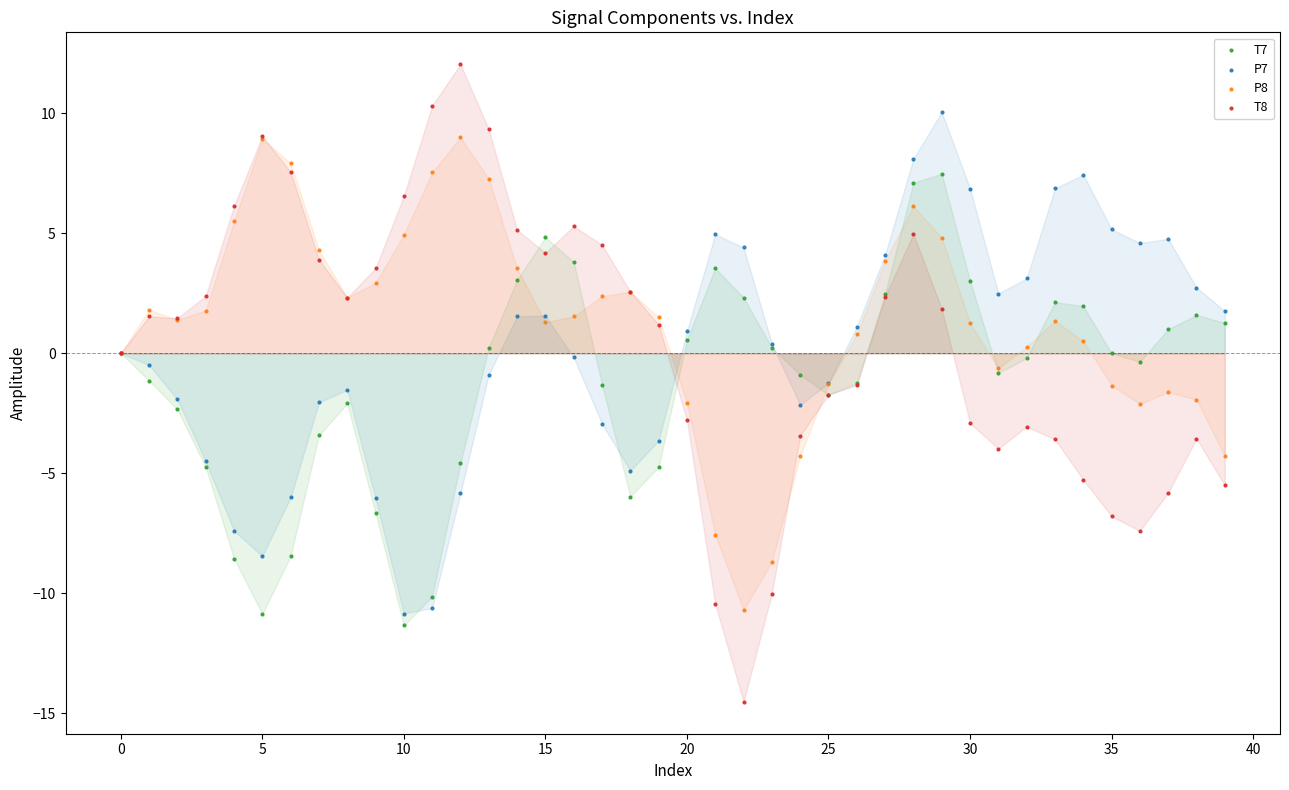

Which series reaches the minimum Y coordinate?

T8